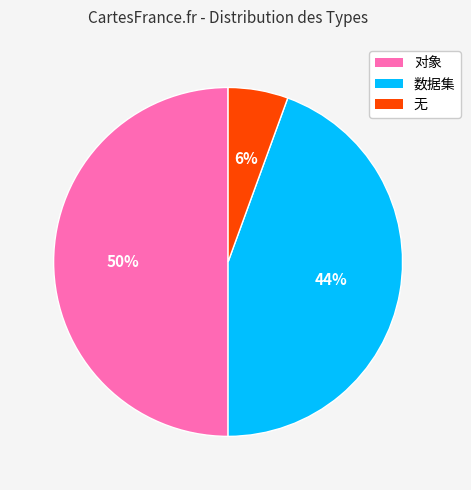

Does 数据集 account for over 50% of the chart?

No